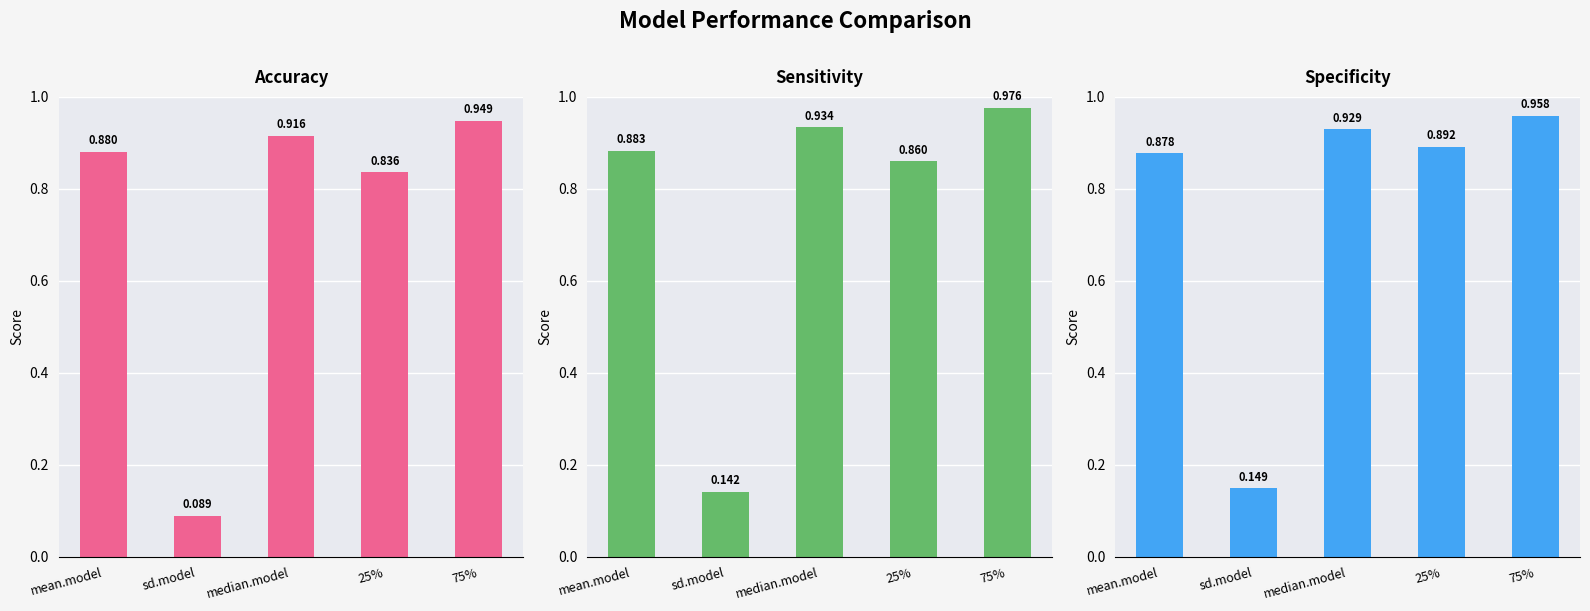

Which category has the lowest value in the accuracy series?

sd.model